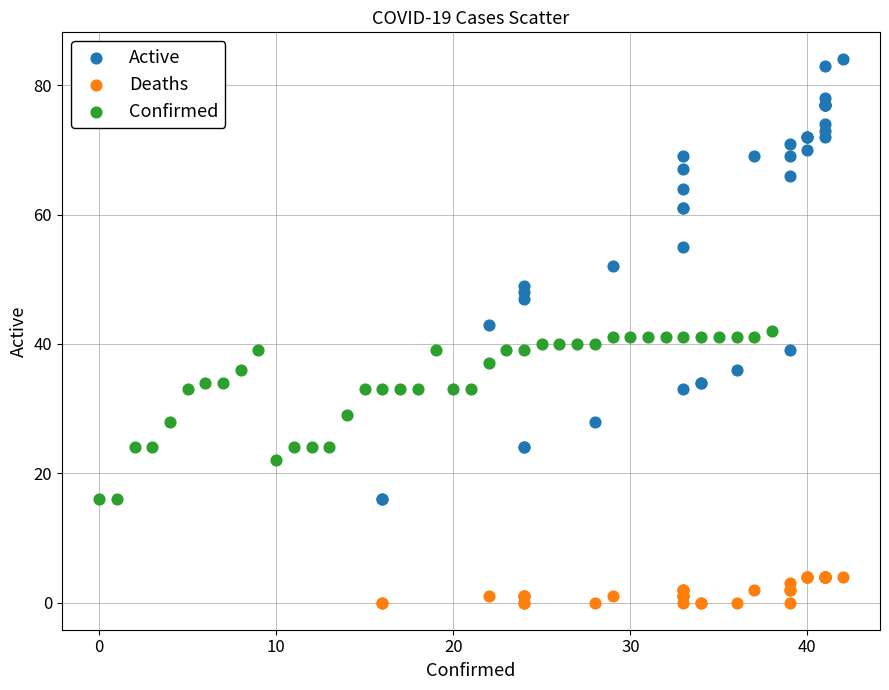

Which series reaches the minimum Y coordinate?

Deaths